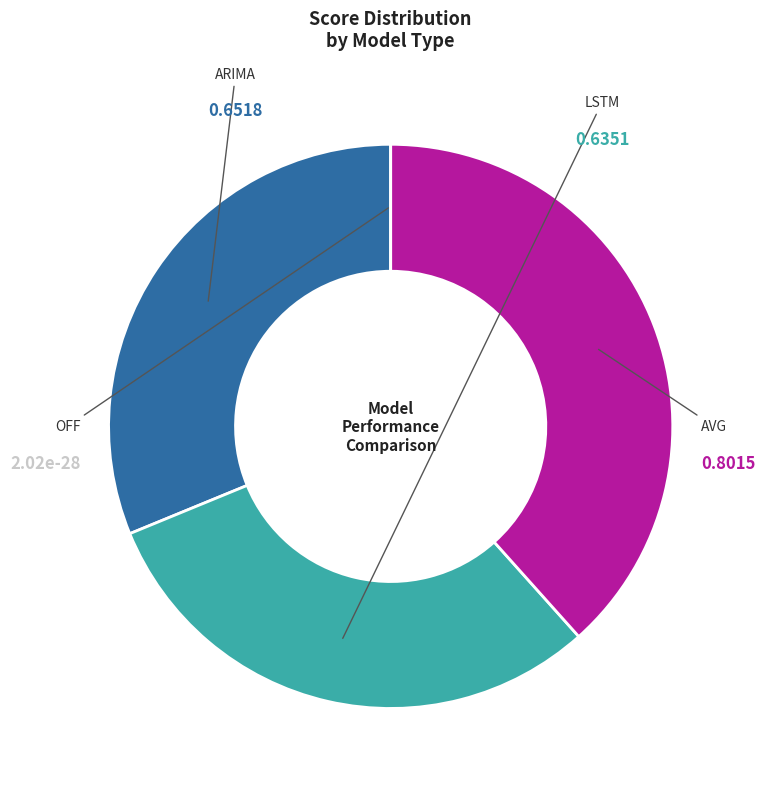

Is there a majority slice in this chart?

No